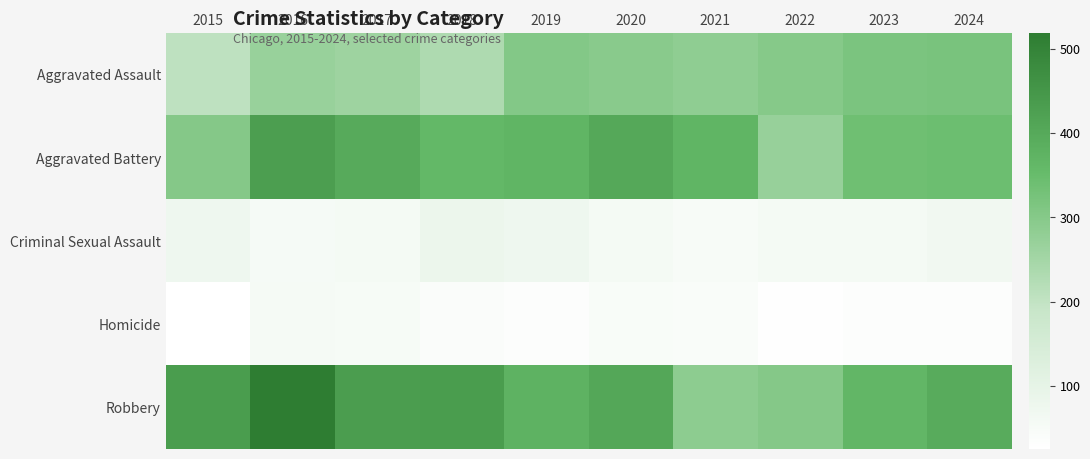

Reading left to right, list all the values displayed in this chart.

Aggravated Assault: 2015=206	2016=270	2017=259	2018=233	2019=303	2020=294	2021=285	2022=300	2023=317	2024=322
Aggravated Battery: 2015=301	2016=429	2017=397	2018=361	2019=370	2020=403	2021=370	2022=271	2023=339	2024=343
Criminal Sexual Assault: 2015=75	2016=53	2017=57	2018=81	2019=75	2020=58	2021=49	2022=58	2023=58	2024=66
Homicide: 2015=25	2016=55	2017=52	2018=39	2019=34	2020=45	2021=41	2022=27	2023=34	2024=33
Robbery: 2015=434	2016=519	2017=431	2018=434	2019=377	2020=407	2021=288	2022=301	2023=366	2024=394